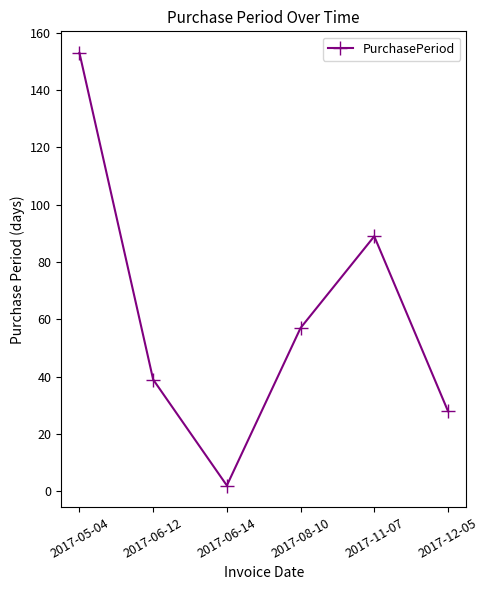

How many categories are shown in the chart?

6